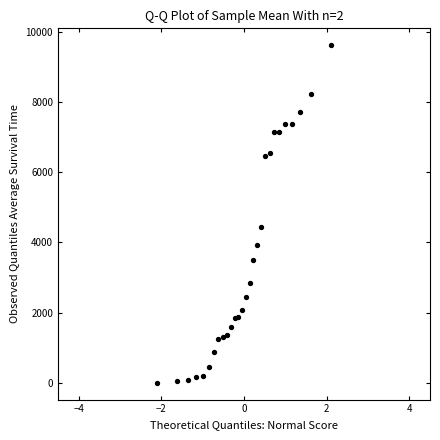

What Y value in the scatter plot is closest to 4809?

4443